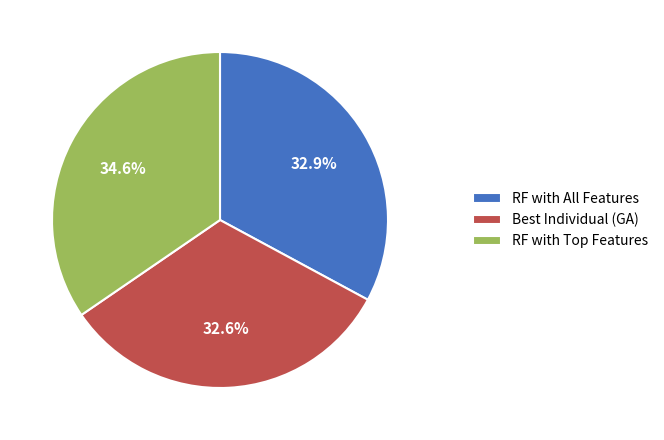

How many slices are in this pie chart?

3